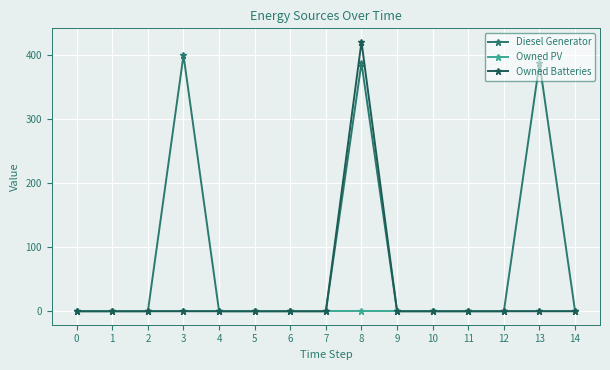

Rank the series by their average value, from lowest to highest.

Owned PV, Owned Batteries, Diesel Generator